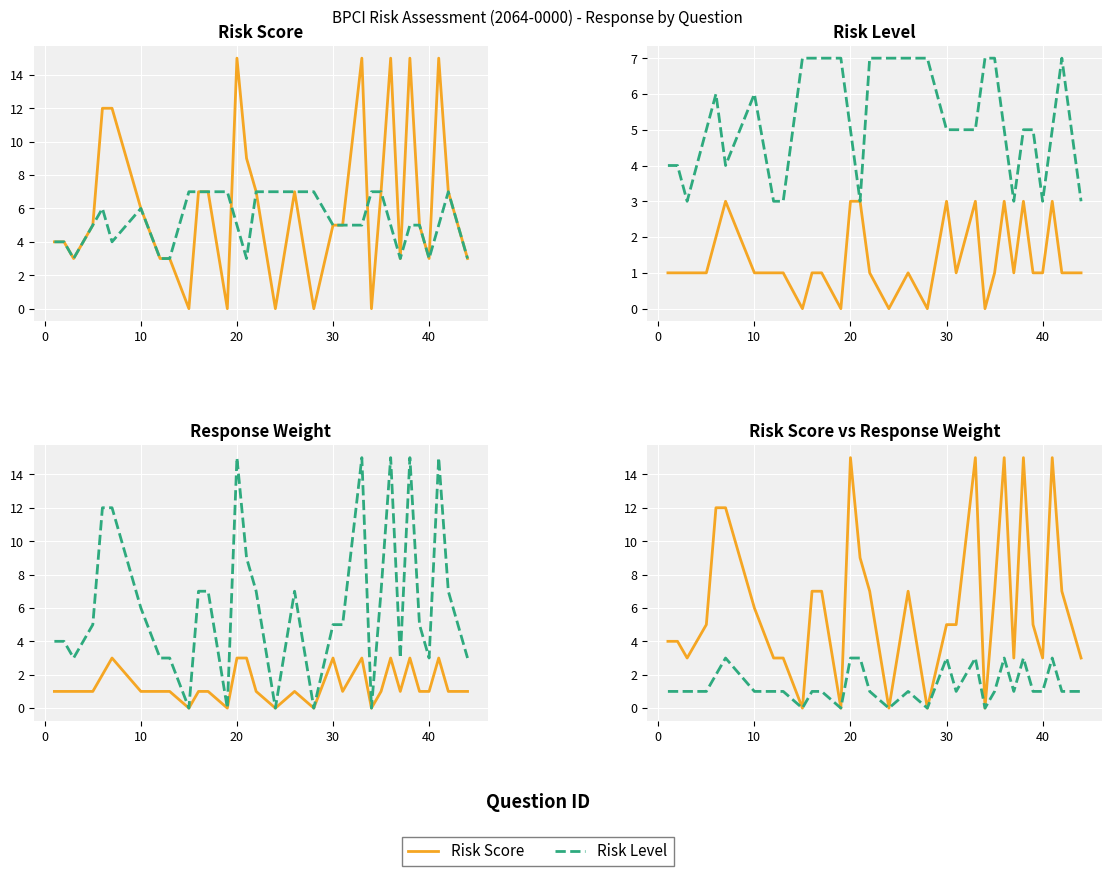

True or false: Risk Level and Response Weight intersect in this chart.

False